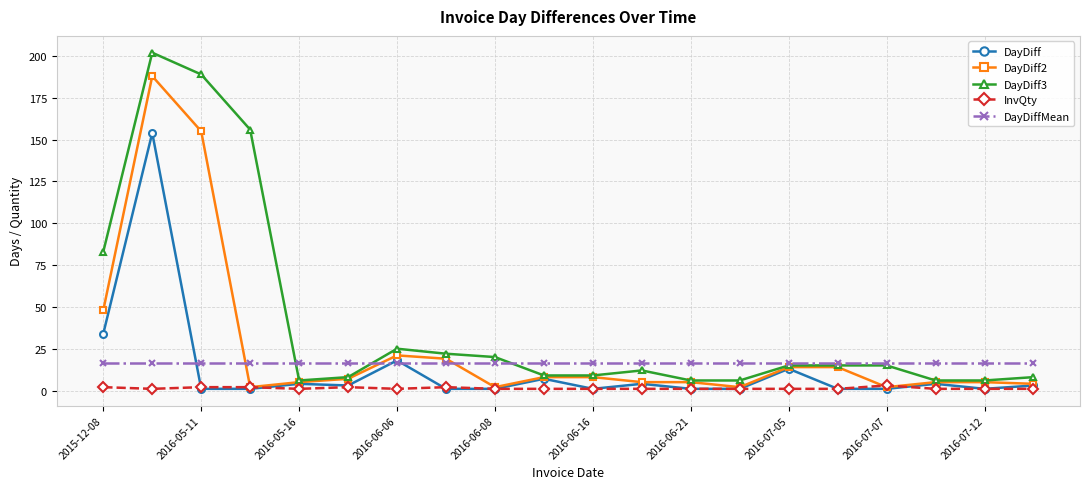

What are all the series names shown in the legend?

DayDiff, DayDiff2, DayDiff3, InvQty, DayDiffMean